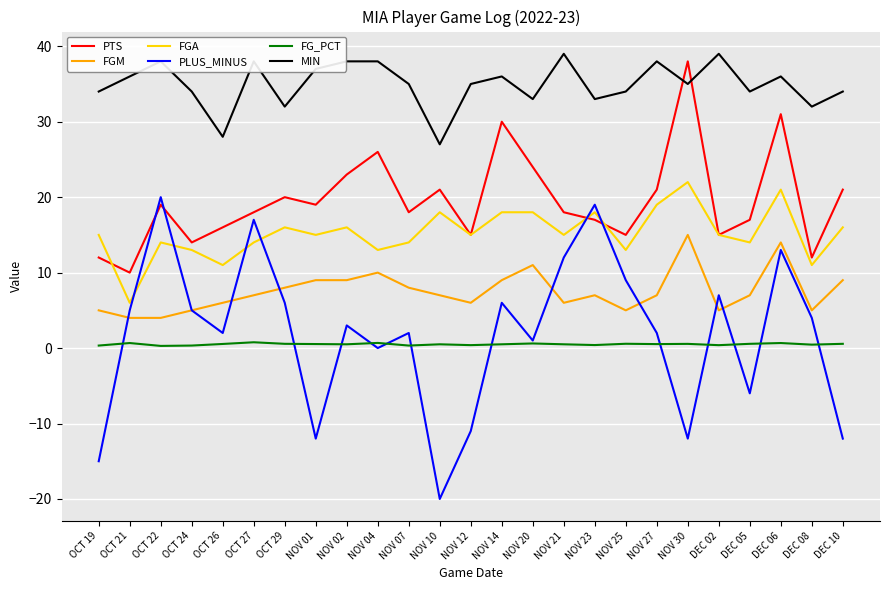

Which series has the largest total across all categories?

MIN